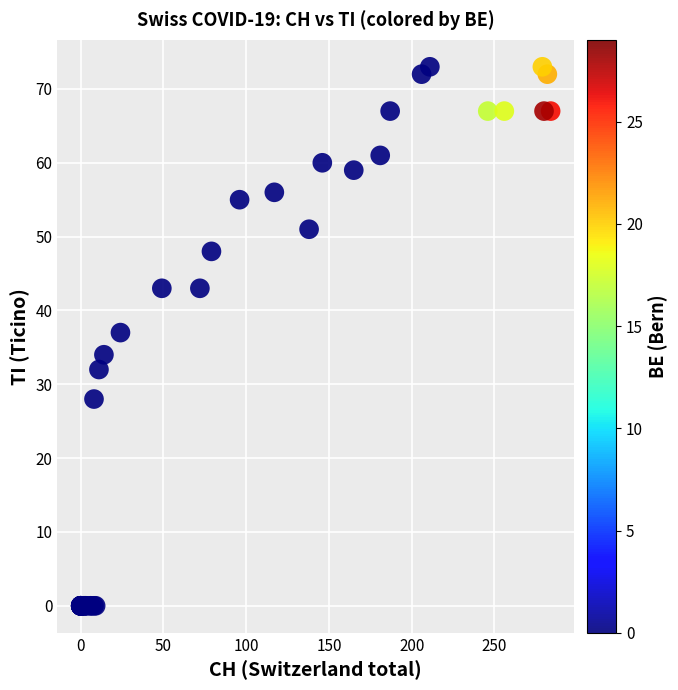

What Y value in the scatter plot is closest to 36?

37